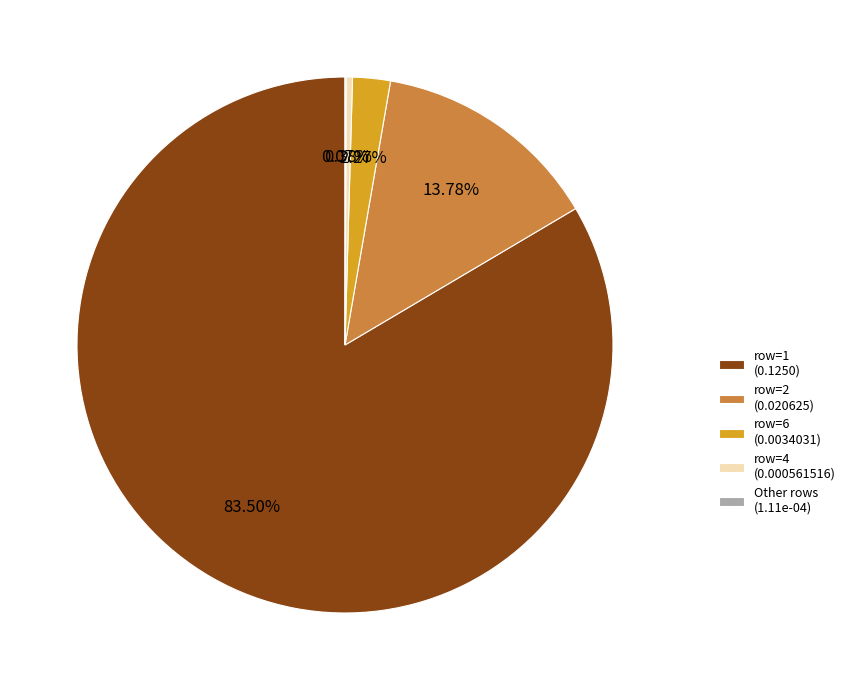

Between row=4 (0.000561516) and row=6 (0.0034031), which is larger?

row=6 (0.0034031)